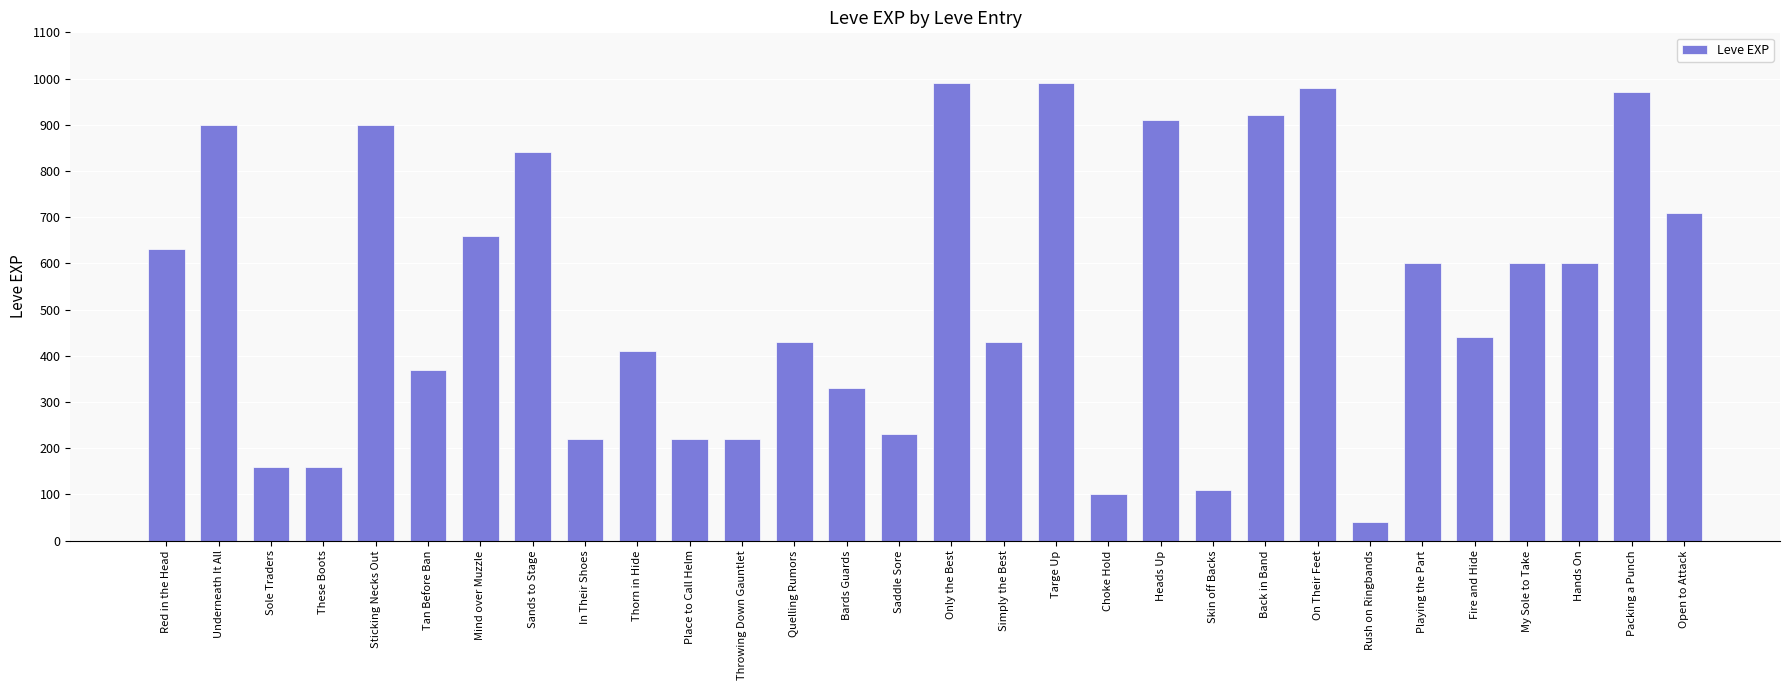

What position from the right is Skin off Backs?

10